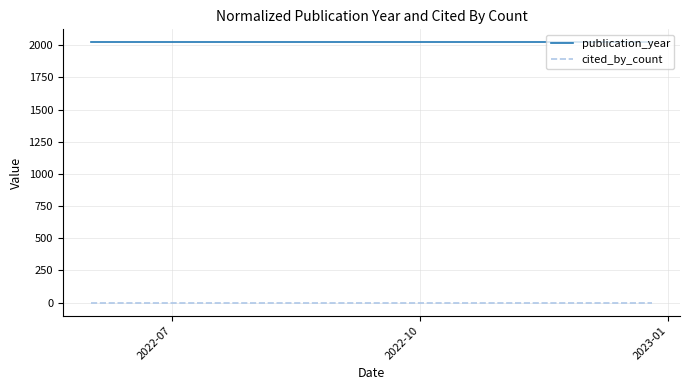

What is the sum of the publication_year values at 2022-10 and 2022-07?

4044